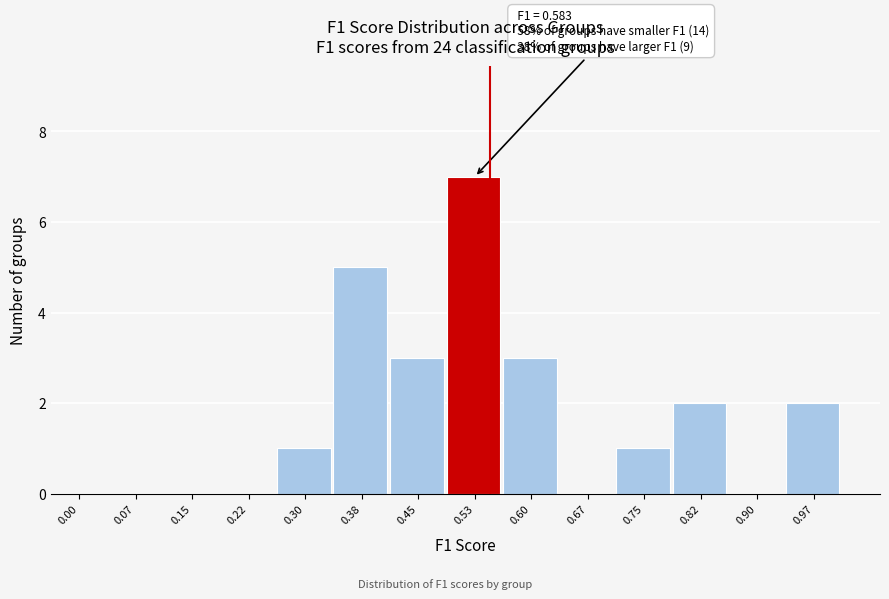

Reading right to left, list all the values displayed in this chart.

0.97=2	0.90=0	0.82=2	0.75=1	0.67=0	0.60=3	0.53=7	0.45=3	0.38=5	0.30=1	0.22=0	0.15=0	0.07=0	0.00=0